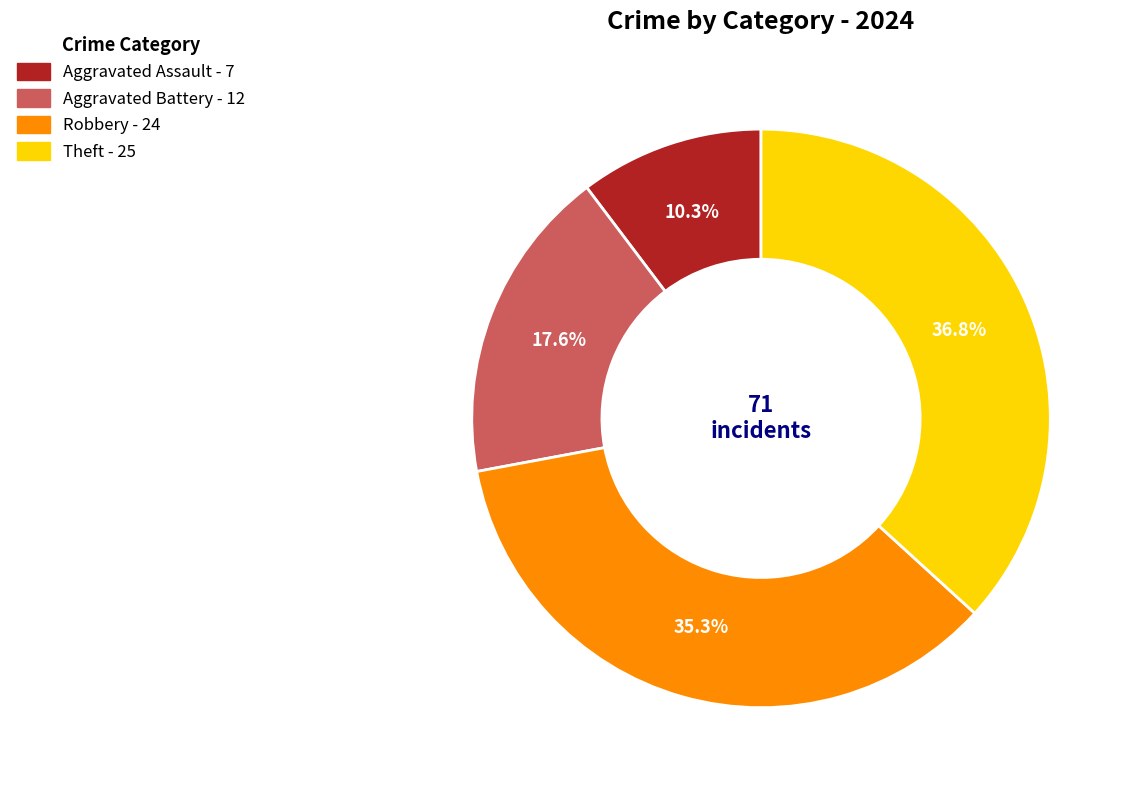

Is there a majority slice in this chart?

No